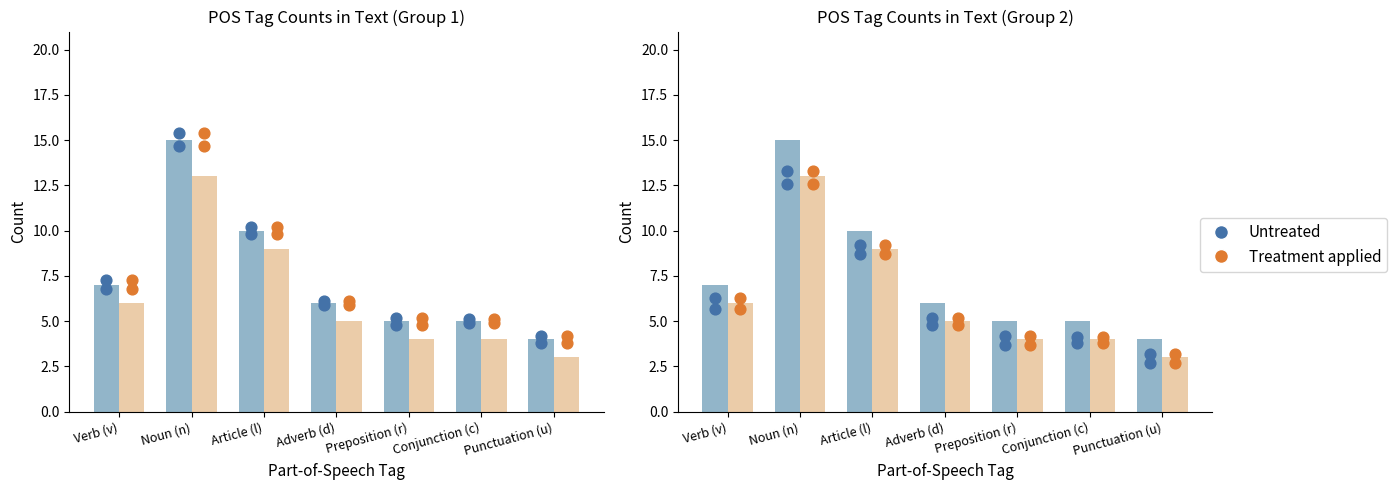

Is the value of Untreated at Punctuation (u) greater than the value of Treatment applied at Adverb (d)?

No